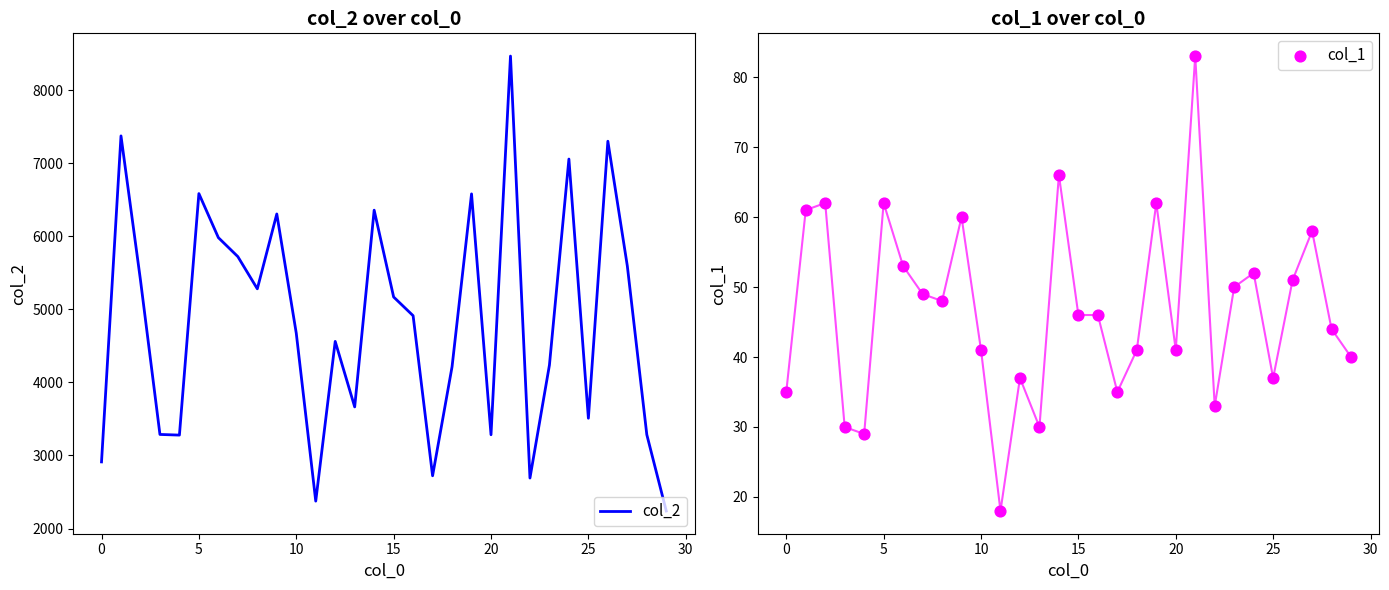

Which series has the widest spread of Y values?

col_2